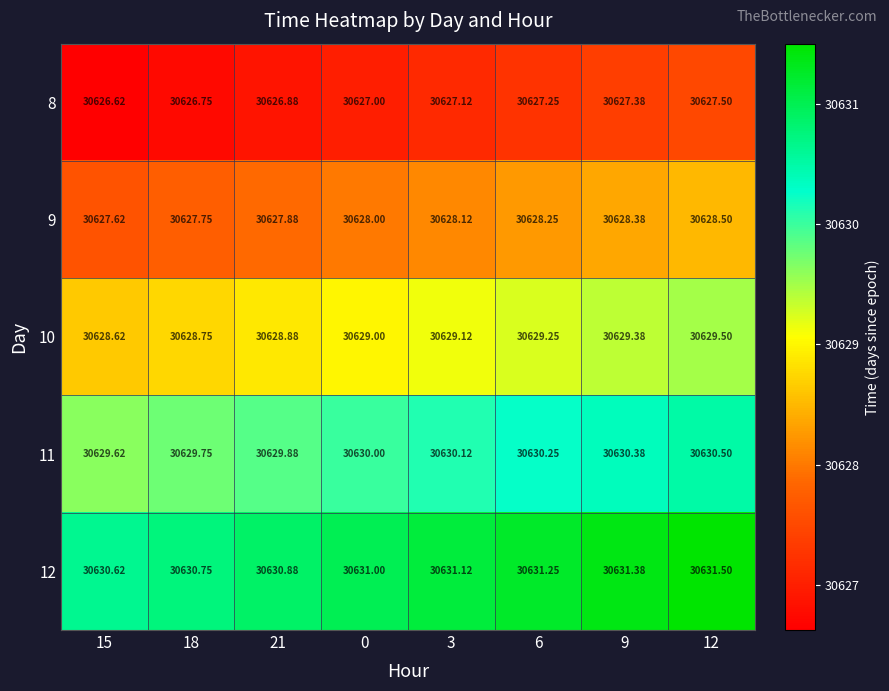

Is the value of 9 at 9 greater than the value of 11 at 6?

No